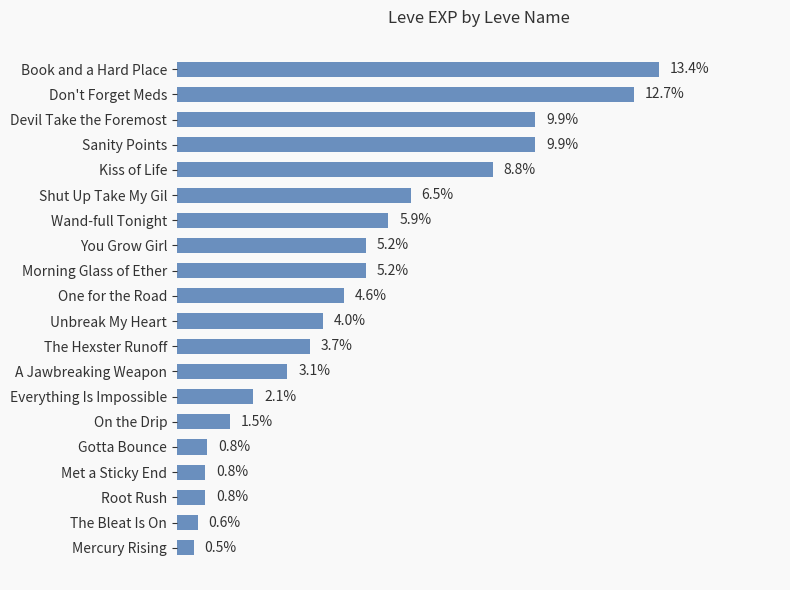

Are the bars horizontal?

Yes